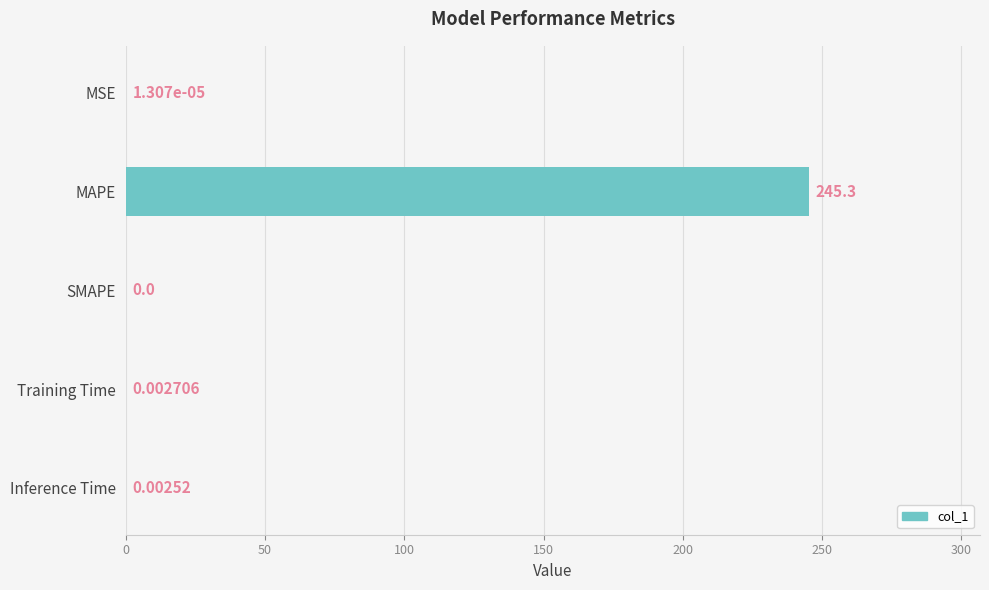

What is the maximum value shown in the chart?

245.3